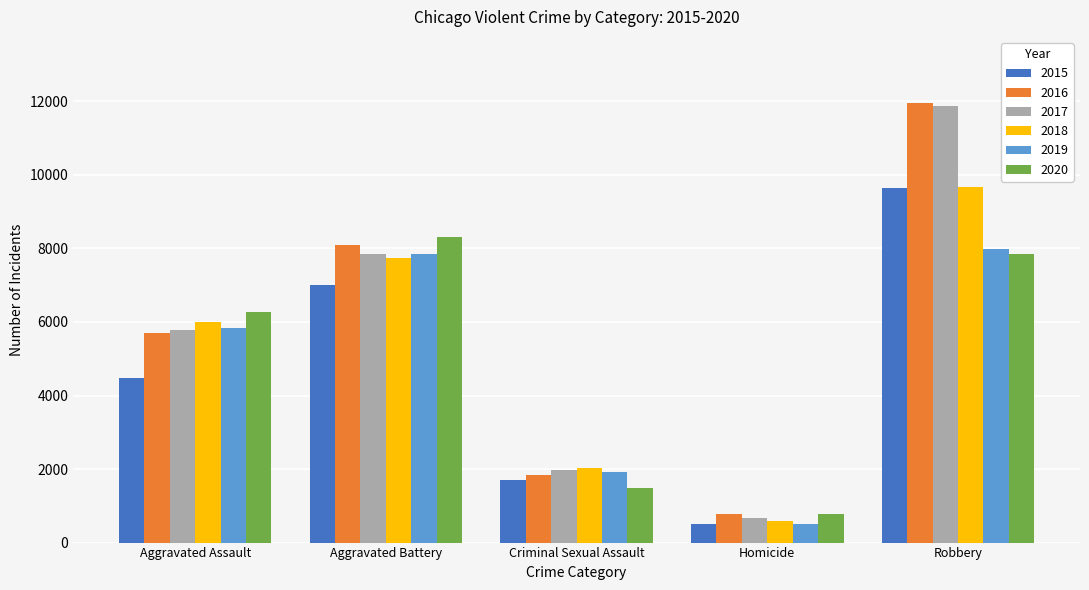

Rank the categories by 2015 value from highest to lowest.

Robbery, Aggravated Battery, Aggravated Assault, Criminal Sexual Assault, Homicide